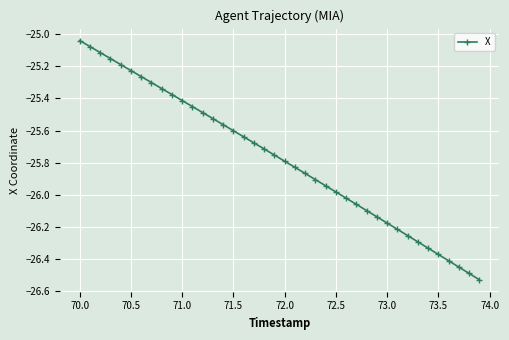

What is the difference between the maximum and minimum values?

1.5